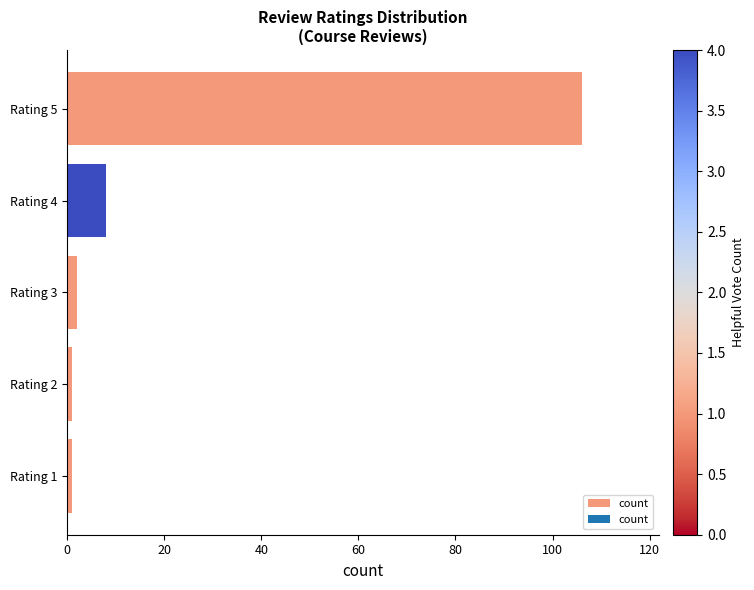

Where is the data nearest to the value 53?

Rating 4